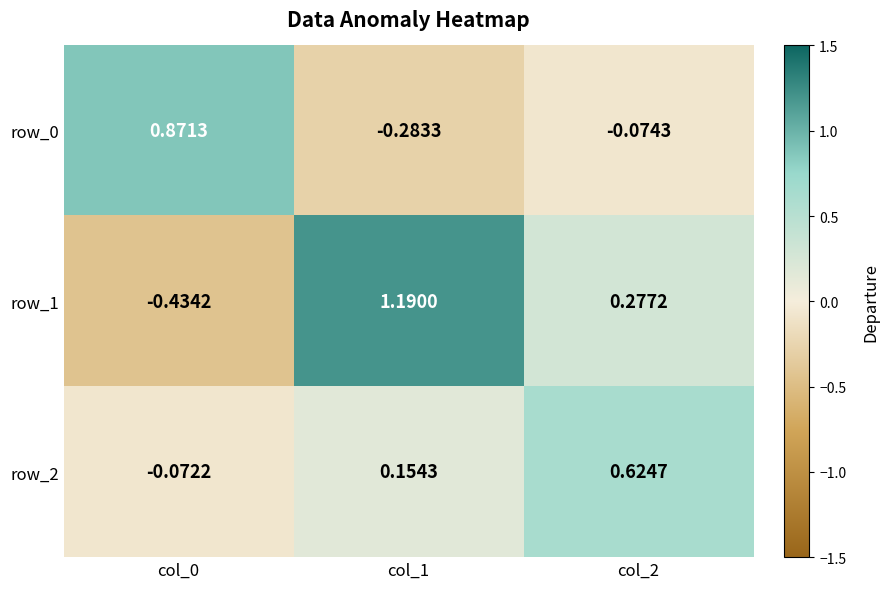

How many positive values does the row_0 series have?

1